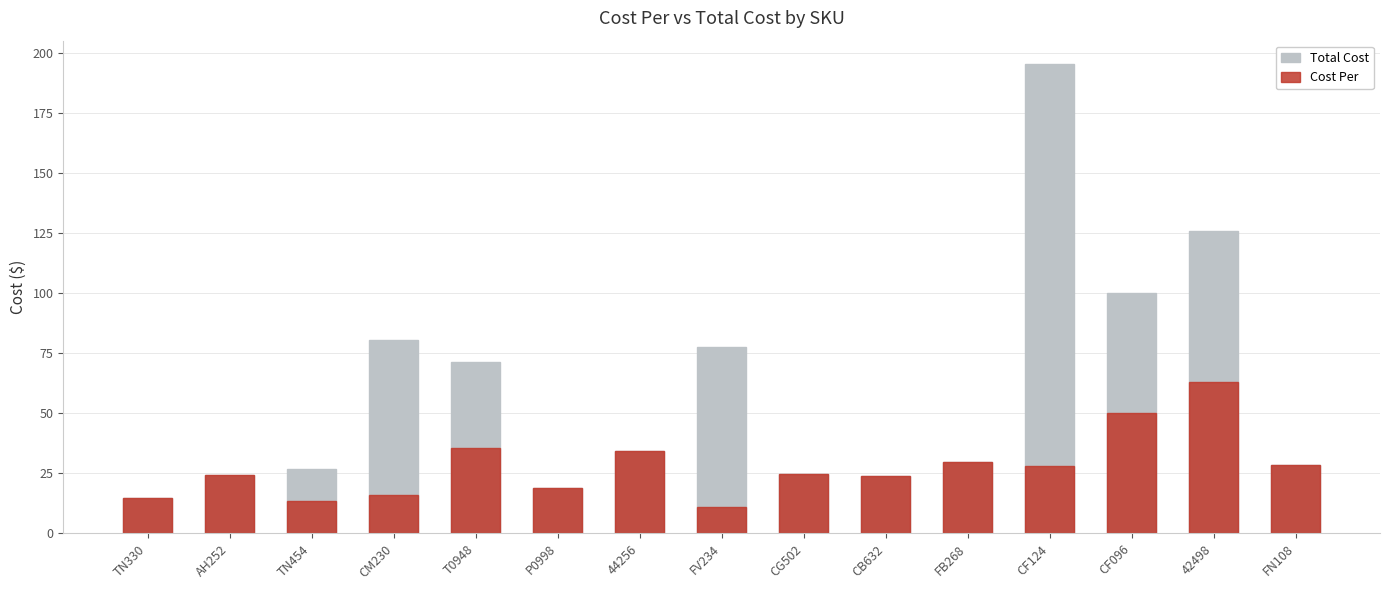

Is it true that Total Cost equals 126.0 at 42498?

True